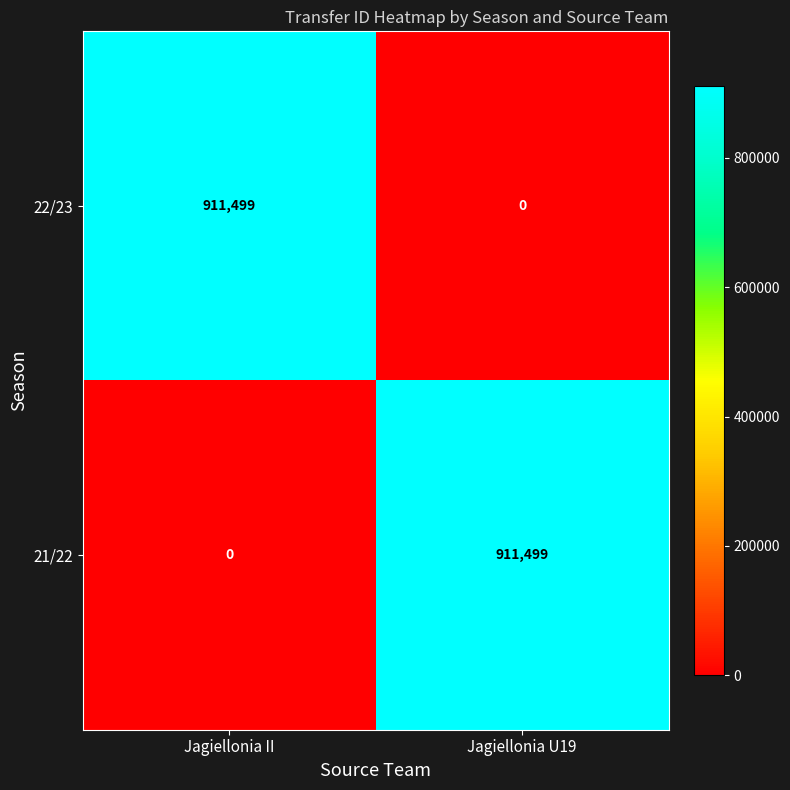

What is the highest value of the 22/23 series?

911499